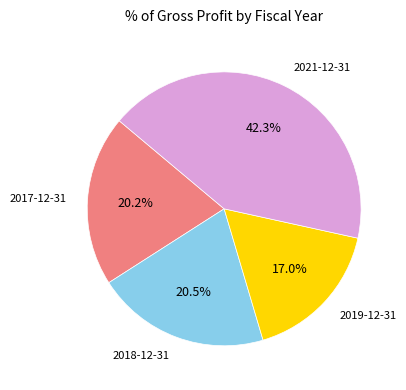

Is 2017-12-31 the majority of the pie?

No